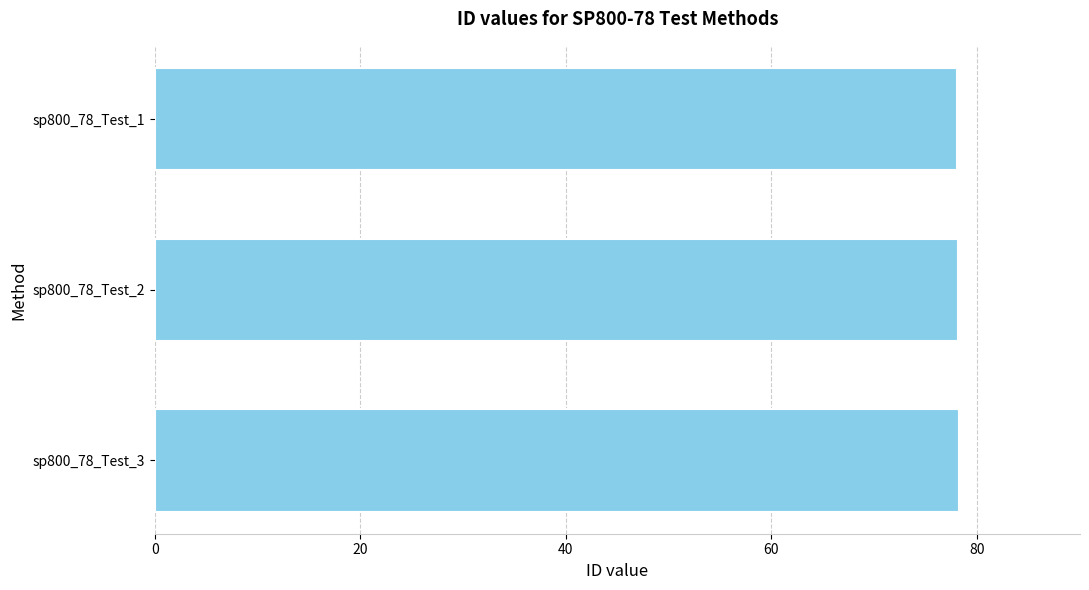

What is the ratio of the value at sp800_78_Test_3 to the value at sp800_78_Test_1?

1.0